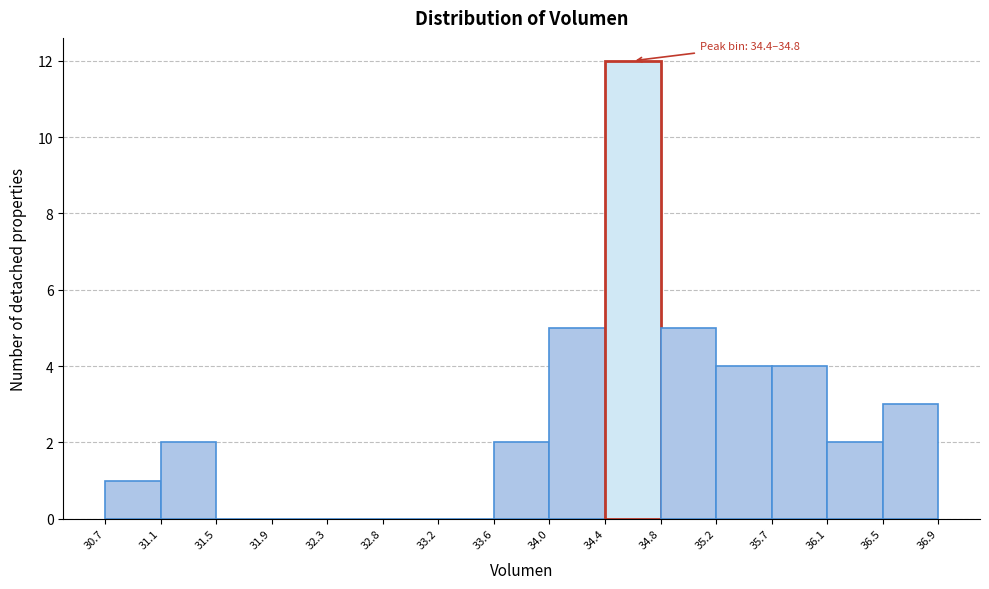

Over which range of the x-axis is the bar tallest?

34.4 to 34.8